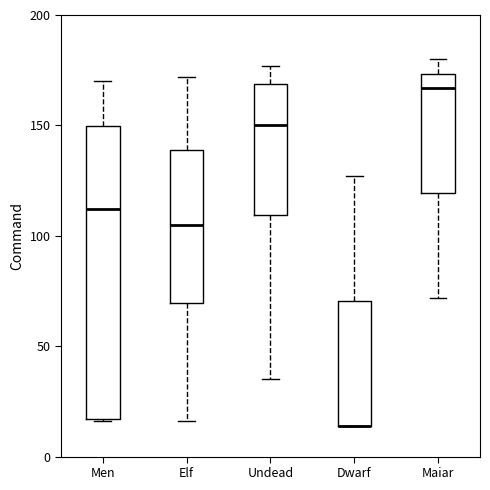

Reading left to right, transcribe this box plot: for each box, give where its median line is, the range the box spans, and where its two whiskers end, as read against the y-axis. The values are not printed on the chart, so give them approximately, as read against the axis.

Men: median 110, box 15 to 150, whiskers 15 to 170
Elf: median 105, box 70 to 140, whiskers 15 to 170
Undead: median 150, box 110 to 170, whiskers 35 to 175
Dwarf: median 15 (drawn on the box's lower edge), box 15 to 70, whiskers 15 to 125
Maiar: median 165, box 120 to 175, whiskers 70 to 180